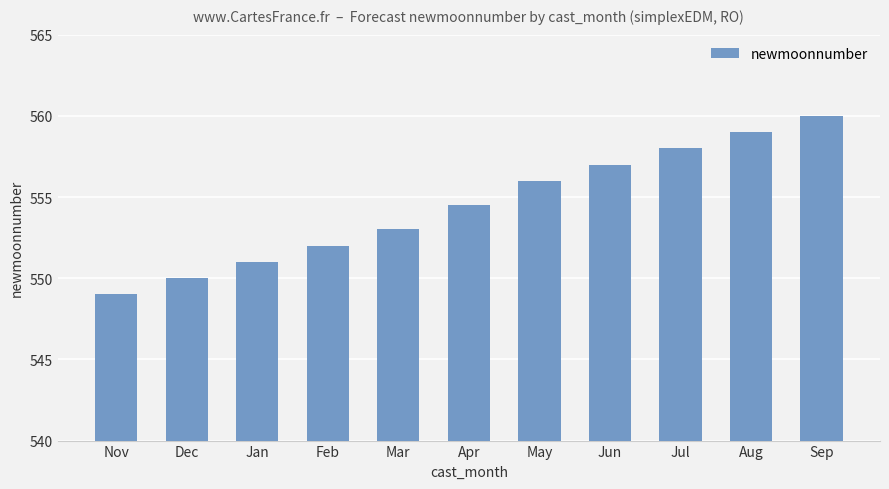

What is the value of the 10th bar from the left?

559.0